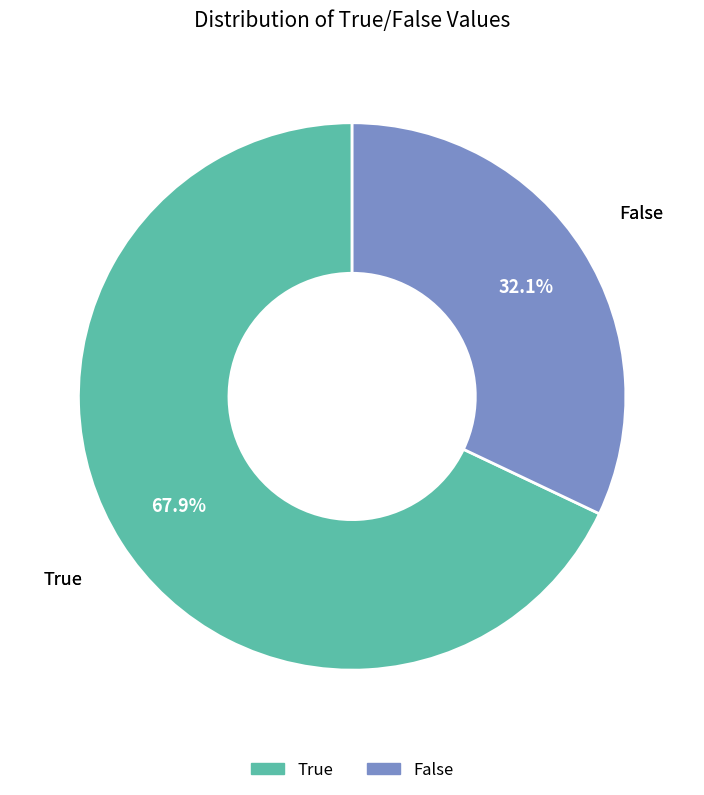

Count the number of slices in the pie.

2